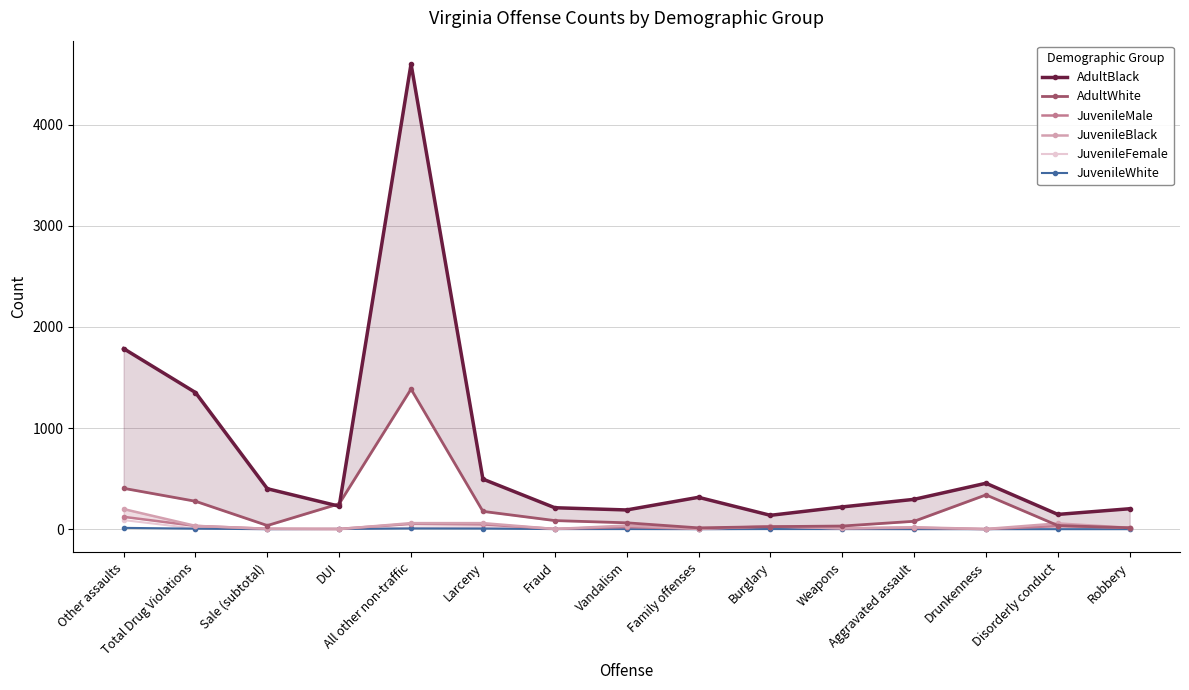

How many lines are shown in the chart?

6